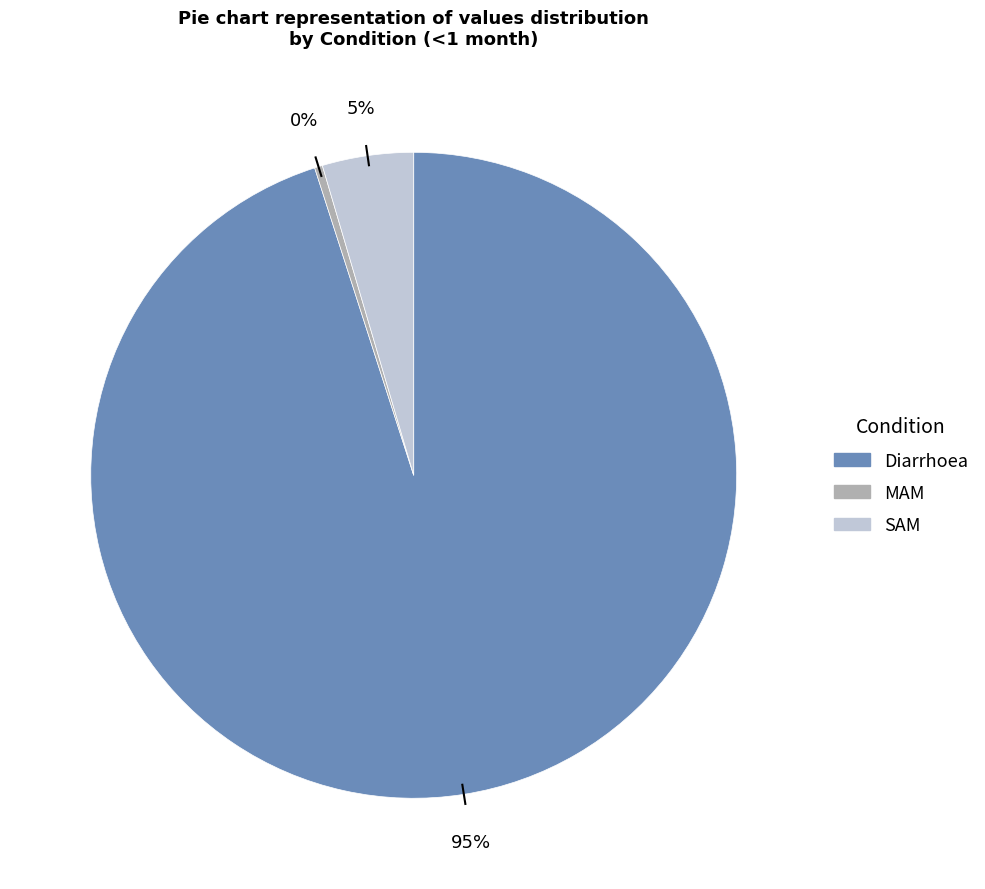

Does MAM represent more than half of the total?

No